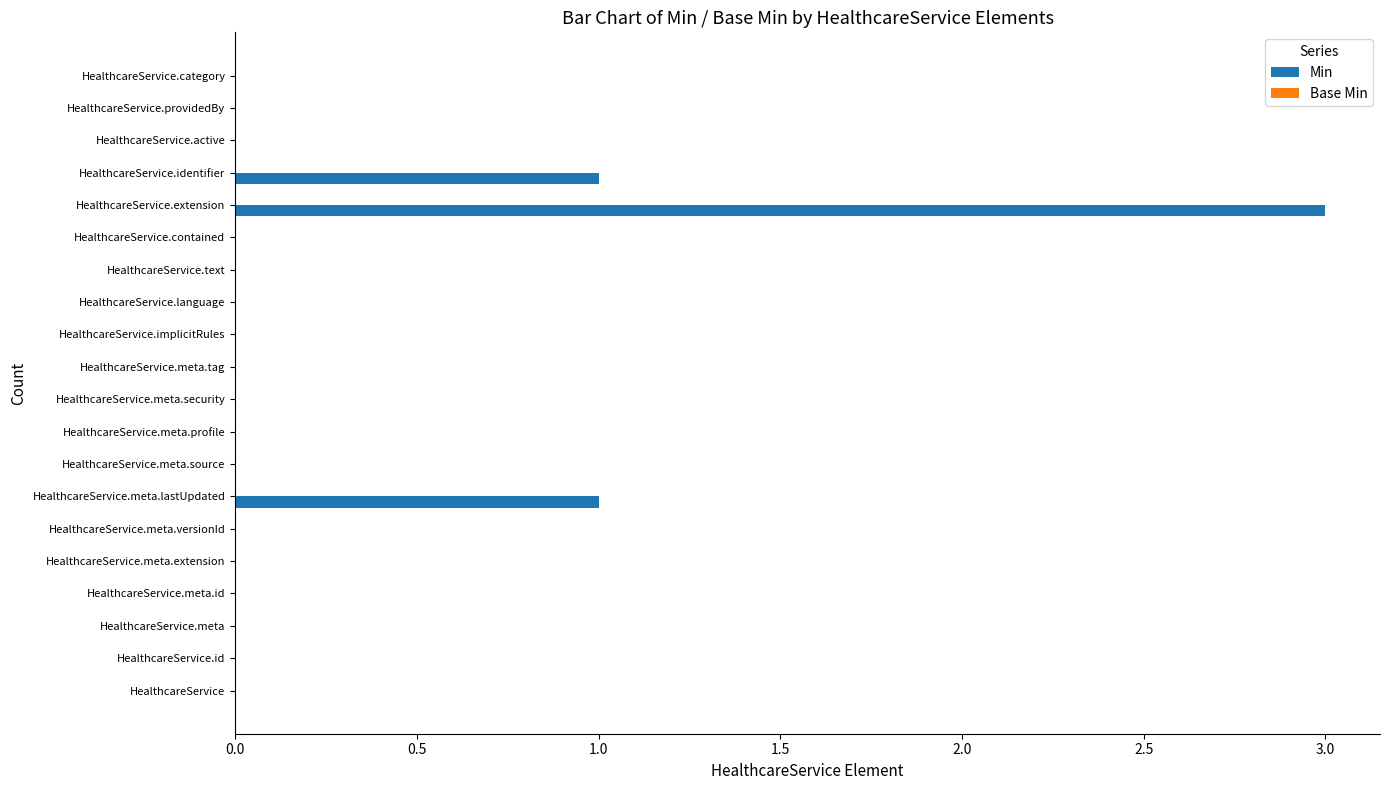

What is the sum of all values?

5